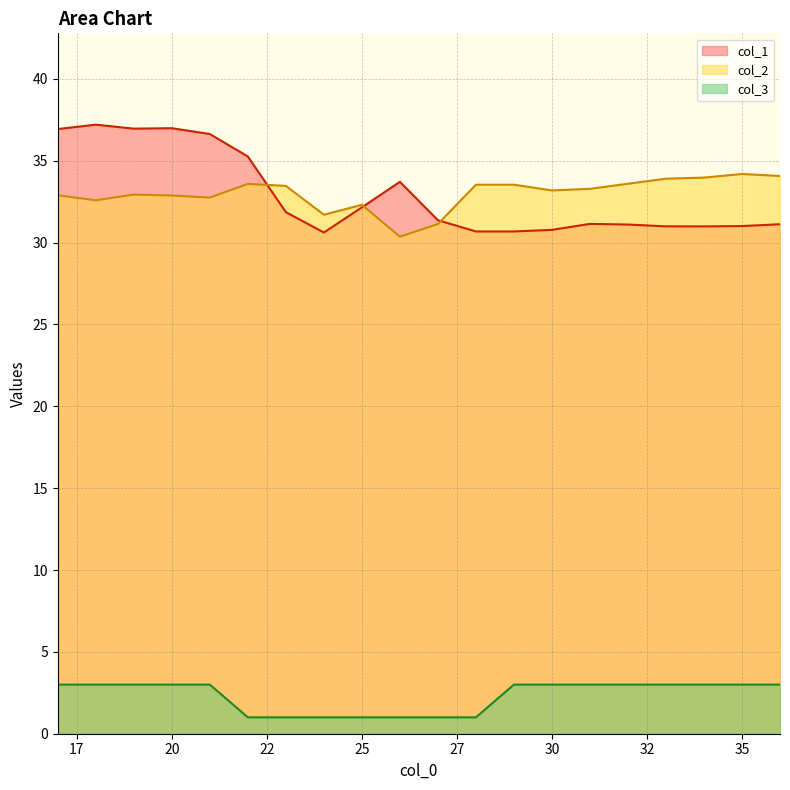

What is the average value of the col_3 series?

2.3